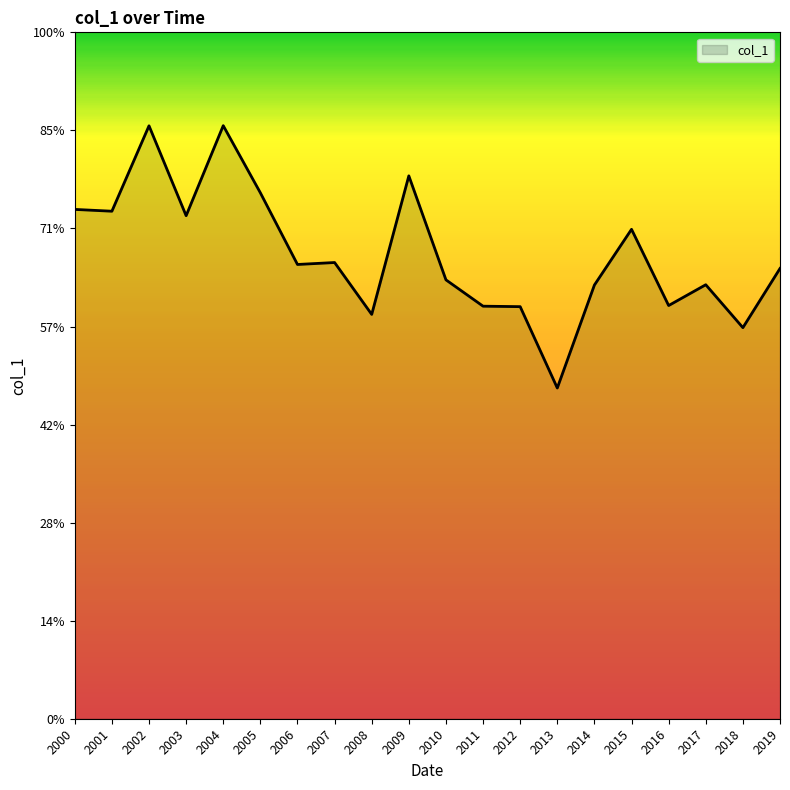

At which category does the chart reach its minimum across all series?

2013